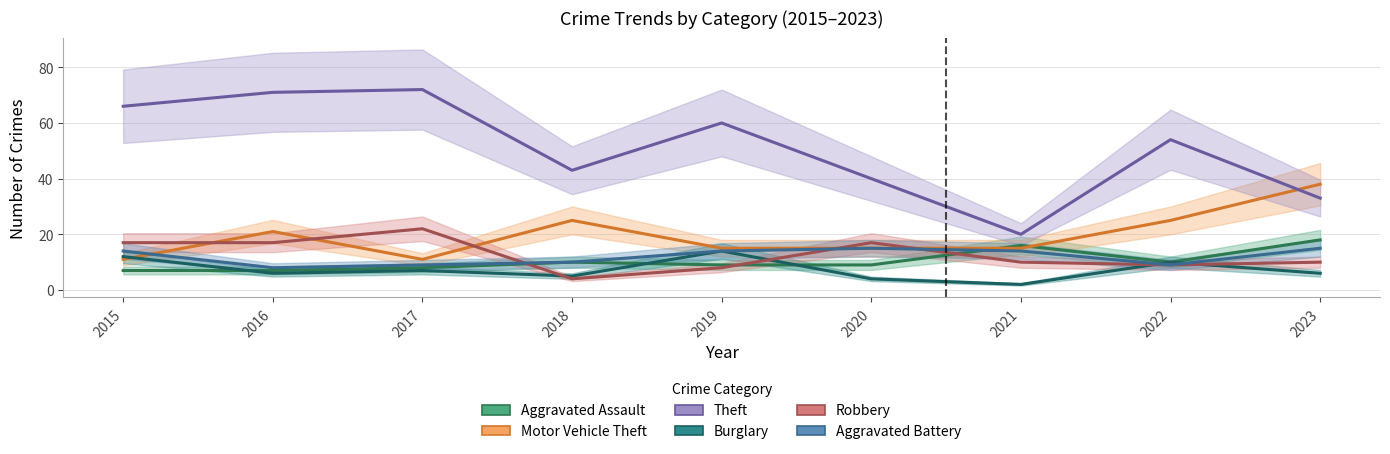

What is the spread (max minus min) of values at 2022?

45